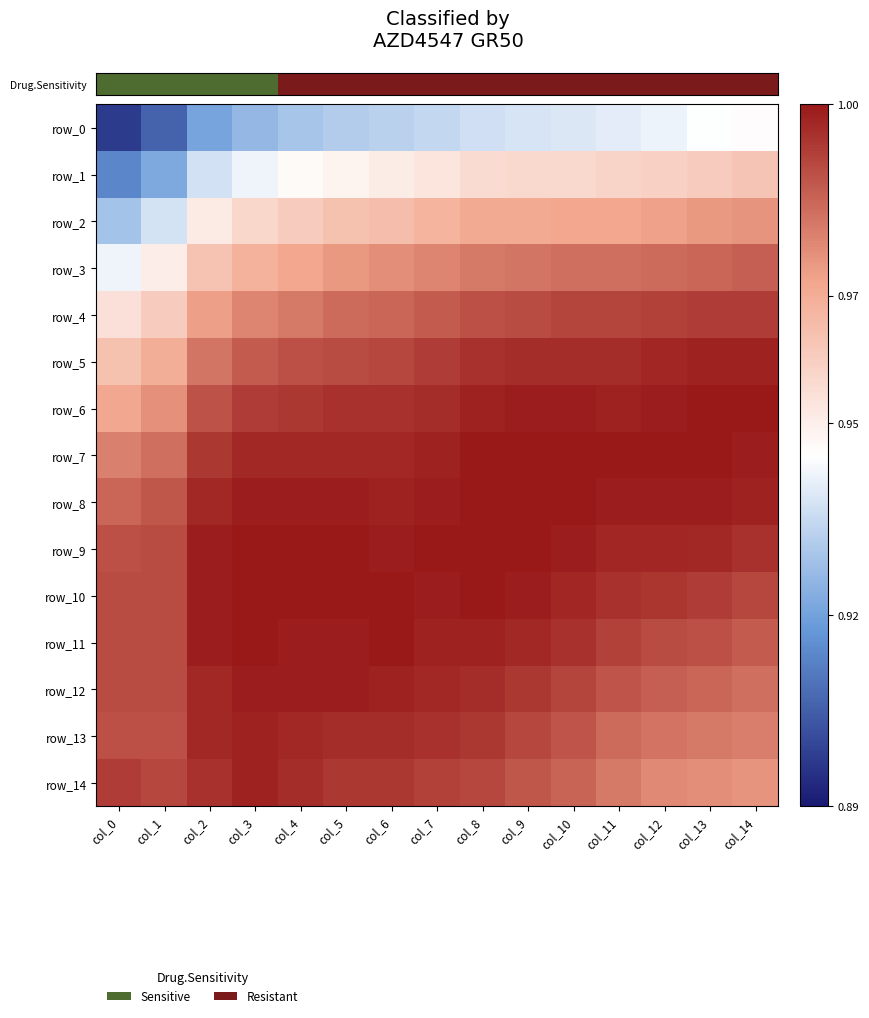

Which has a higher value, col_9 or col_1?

col_9